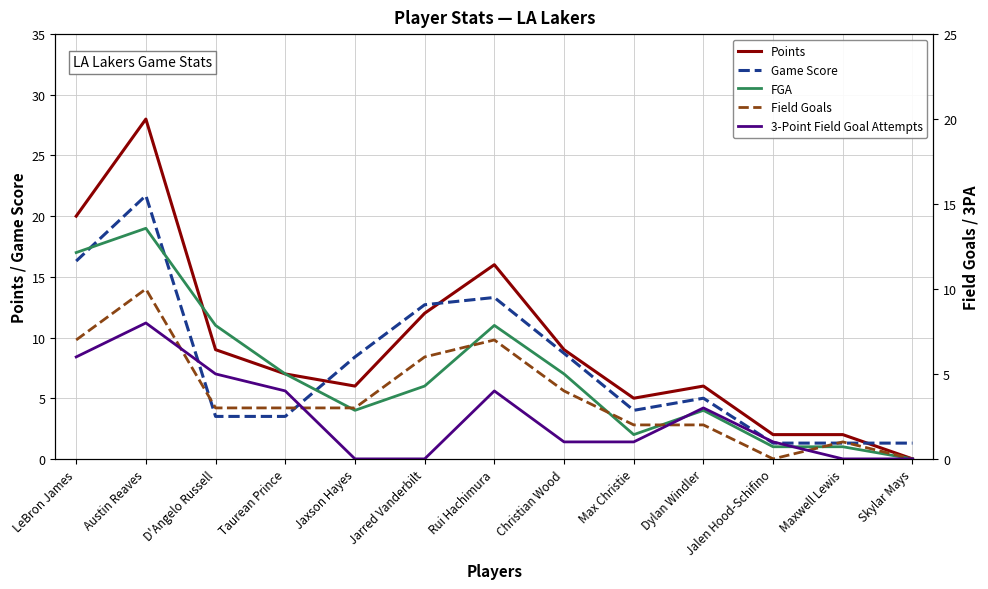

What is the value of the Points point at the 11th from the left?

2.0